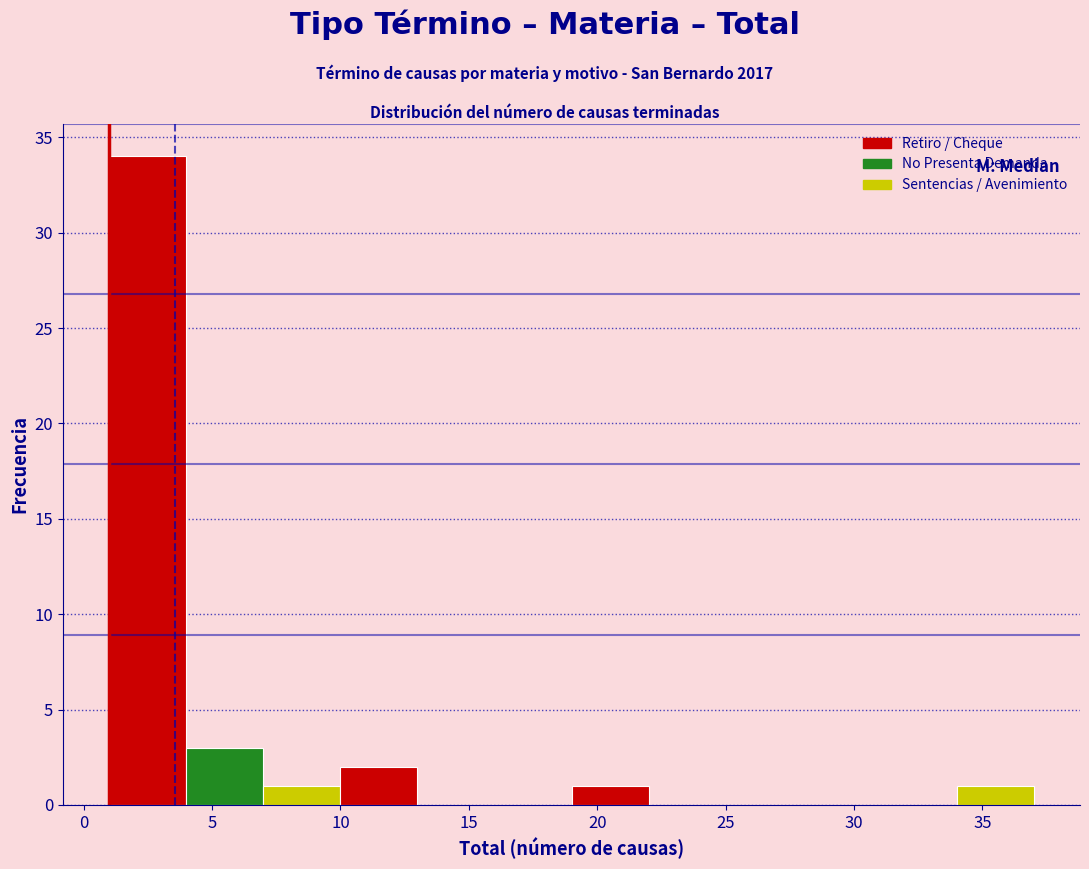

Reading left to right, list every bar in this chart as the range it spans on the x-axis followed by its height. The values are not printed on the chart, so give them approximately, as read against the axis.

1 to 4: 34
4 to 7: 3
7 to 10: 1
10 to 13: 2
13 to 16: 0
16 to 19: 0
19 to 22: 1
22 to 25: 0
25 to 28: 0
28 to 31: 0
31 to 34: 0
34 to 37: 1